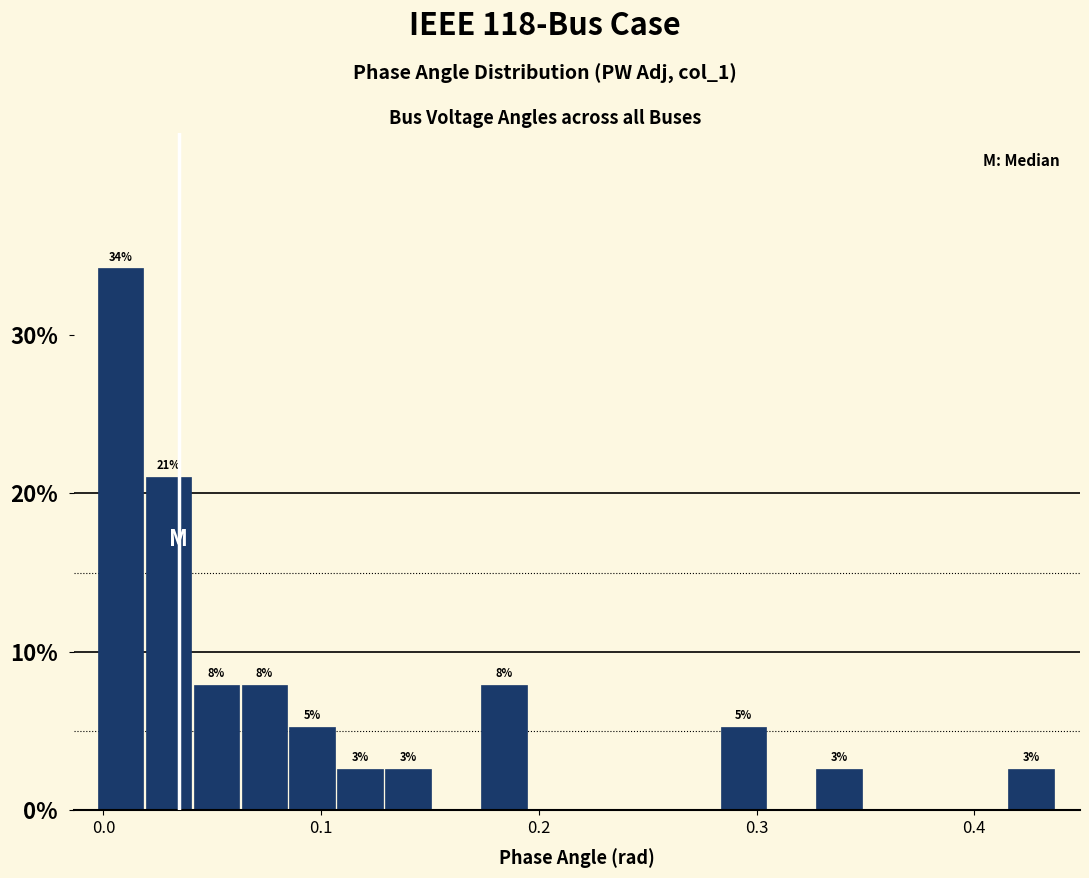

Read against the x-axis, roughly where is the centre of the tallest bar?

0.01